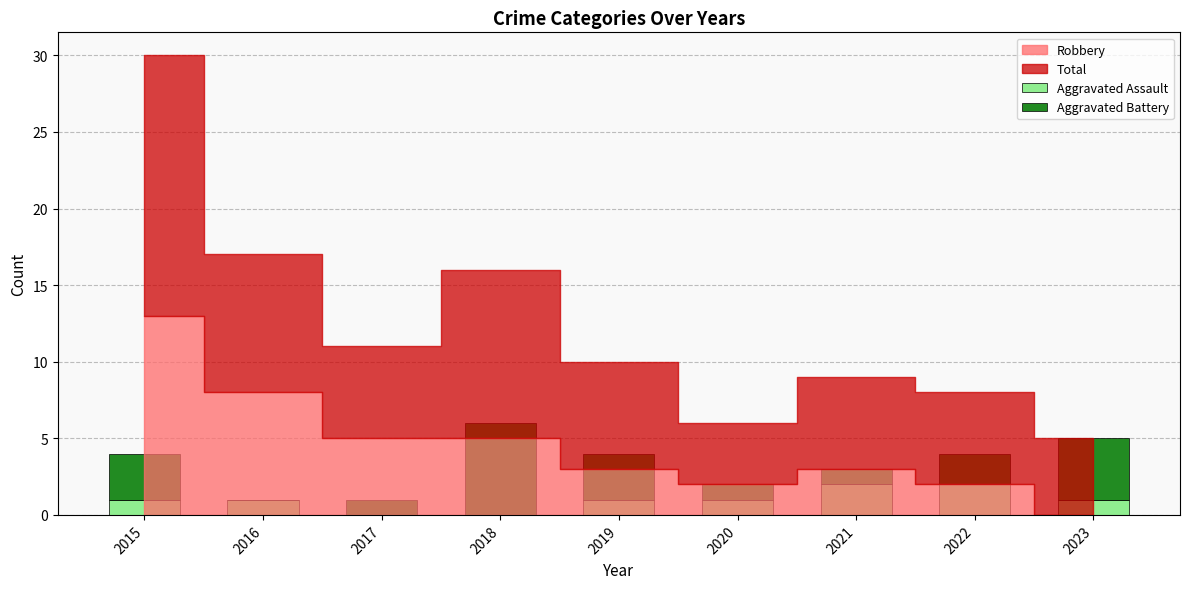

Reading left to right, transcribe the values for Aggravated Assault.

2015=1	2016=1	2017=0	2018=0	2019=1	2020=1	2021=2	2022=2	2023=1